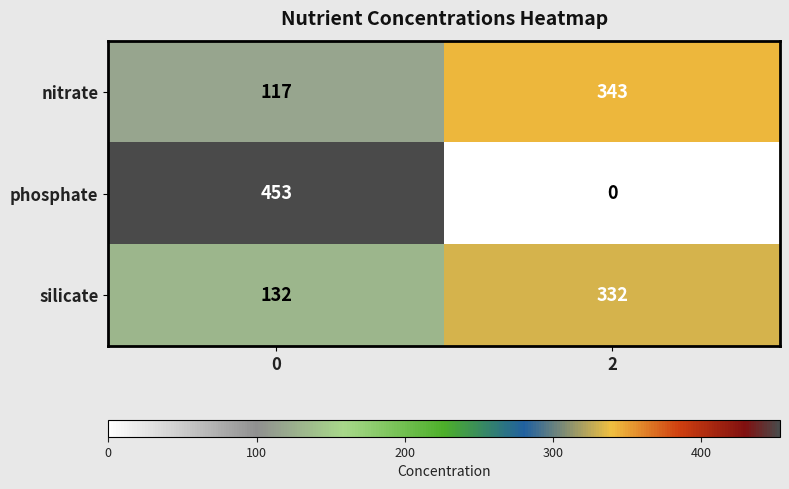

Reading right to left, what are all the values shown in this chart?

nitrate: 343	117
phosphate: 0	453
silicate: 332	132